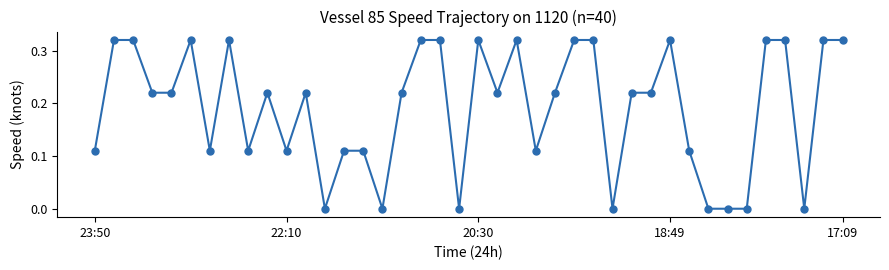

What is the sum of all values?

7.7